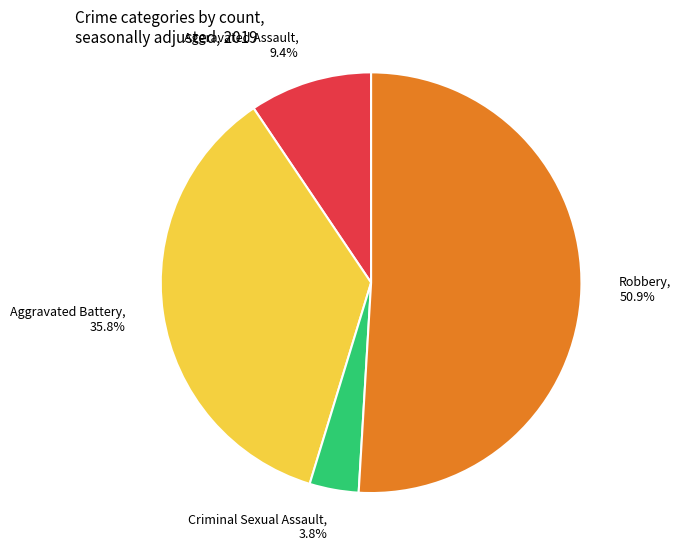

Rank the categories by value from lowest to highest.

Criminal Sexual Assault, Aggravated Assault, Aggravated Battery, Robbery